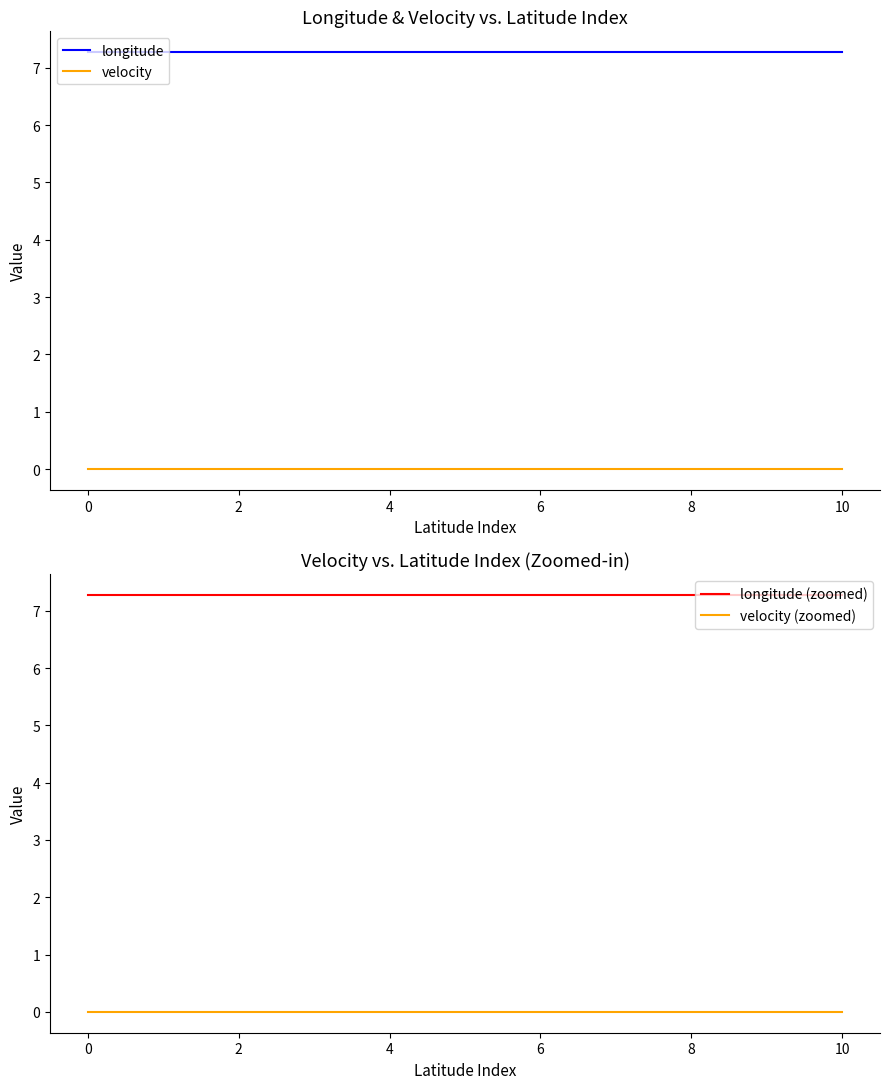

True or false: longitude (zoomed) has more than 2 points higher than both neighbors.

False